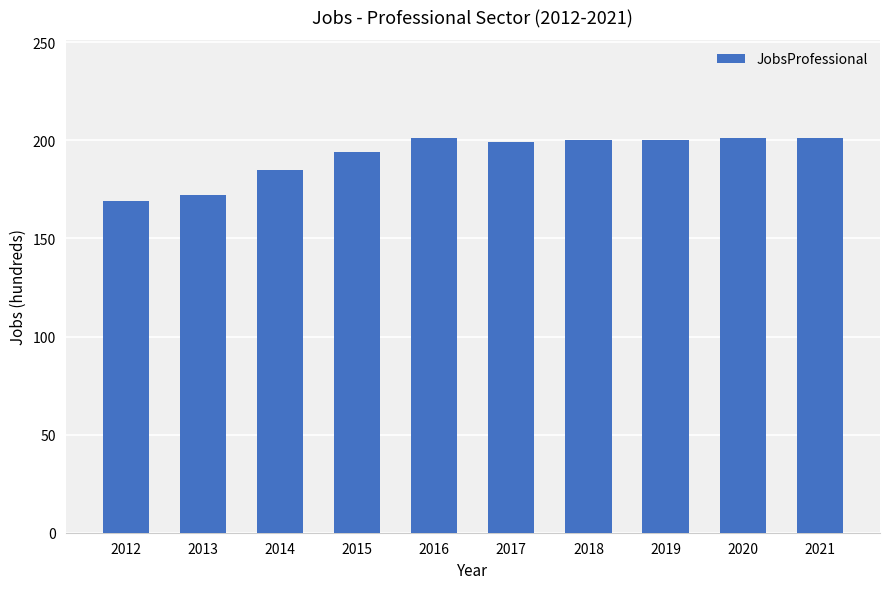

What is the ratio of the value at 2013 to the value at 2020?

0.9